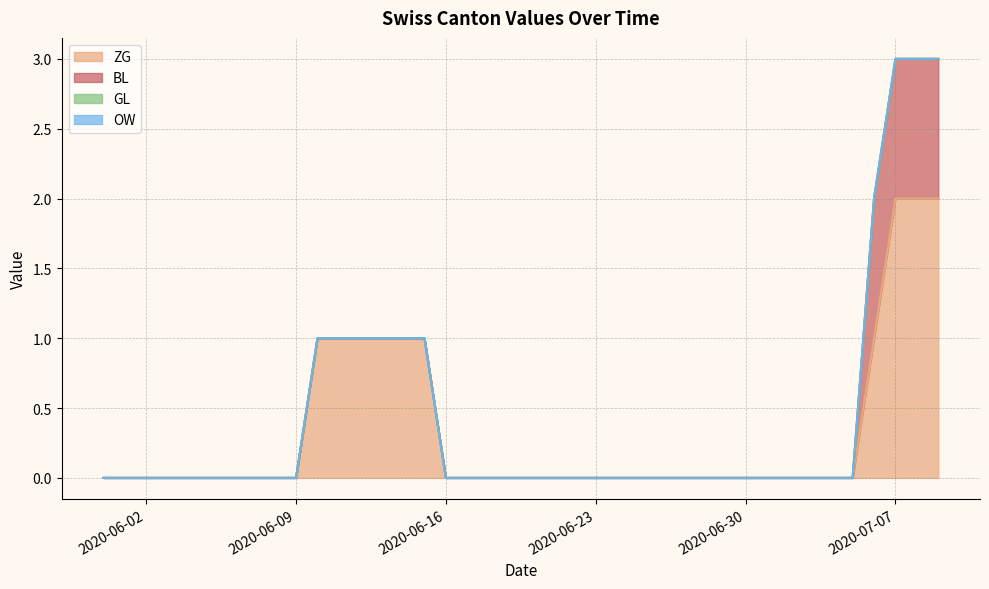

Reading right to left, list all the values displayed in this chart.

ZG: 2020-07-09=2	2020-07-08=2	2020-07-07=2	2020-07-06=1	2020-07-05=0	2020-07-04=0	2020-07-03=0	2020-07-02=0	2020-07-01=0	2020-06-30=0	2020-06-29=0	2020-06-28=0	2020-06-27=0	2020-06-26=0	2020-06-25=0	2020-06-24=0	2020-06-23=0	2020-06-22=0	2020-06-21=0	2020-06-20=0	2020-06-19=0	2020-06-18=0	2020-06-17=0	2020-06-16=0	2020-06-15=1	2020-06-14=1	2020-06-13=1	2020-06-12=1	2020-06-11=1	2020-06-10=1	2020-06-09=0	2020-06-08=0	2020-06-07=0	2020-06-06=0	2020-06-05=0	2020-06-04=0	2020-06-03=0	2020-06-02=0	2020-06-01=0	2020-05-31=0
BL: 2020-07-09=1	2020-07-08=1	2020-07-07=1	2020-07-06=1	2020-07-05=0	2020-07-04=0	2020-07-03=0	2020-07-02=0	2020-07-01=0	2020-06-30=0	2020-06-29=0	2020-06-28=0	2020-06-27=0	2020-06-26=0	2020-06-25=0	2020-06-24=0	2020-06-23=0	2020-06-22=0	2020-06-21=0	2020-06-20=0	2020-06-19=0	2020-06-18=0	2020-06-17=0	2020-06-16=0	2020-06-15=0	2020-06-14=0	2020-06-13=0	2020-06-12=0	2020-06-11=0	2020-06-10=0	2020-06-09=0	2020-06-08=0	2020-06-07=0	2020-06-06=0	2020-06-05=0	2020-06-04=0	2020-06-03=0	2020-06-02=0	2020-06-01=0	2020-05-31=0
GL: 2020-07-09=0	2020-07-08=0	2020-07-07=0	2020-07-06=0	2020-07-05=0	2020-07-04=0	2020-07-03=0	2020-07-02=0	2020-07-01=0	2020-06-30=0	2020-06-29=0	2020-06-28=0	2020-06-27=0	2020-06-26=0	2020-06-25=0	2020-06-24=0	2020-06-23=0	2020-06-22=0	2020-06-21=0	2020-06-20=0	2020-06-19=0	2020-06-18=0	2020-06-17=0	2020-06-16=0	2020-06-15=0	2020-06-14=0	2020-06-13=0	2020-06-12=0	2020-06-11=0	2020-06-10=0	2020-06-09=0	2020-06-08=0	2020-06-07=0	2020-06-06=0	2020-06-05=0	2020-06-04=0	2020-06-03=0	2020-06-02=0	2020-06-01=0	2020-05-31=0
OW: 2020-07-09=0	2020-07-08=0	2020-07-07=0	2020-07-06=0	2020-07-05=0	2020-07-04=0	2020-07-03=0	2020-07-02=0	2020-07-01=0	2020-06-30=0	2020-06-29=0	2020-06-28=0	2020-06-27=0	2020-06-26=0	2020-06-25=0	2020-06-24=0	2020-06-23=0	2020-06-22=0	2020-06-21=0	2020-06-20=0	2020-06-19=0	2020-06-18=0	2020-06-17=0	2020-06-16=0	2020-06-15=0	2020-06-14=0	2020-06-13=0	2020-06-12=0	2020-06-11=0	2020-06-10=0	2020-06-09=0	2020-06-08=0	2020-06-07=0	2020-06-06=0	2020-06-05=0	2020-06-04=0	2020-06-03=0	2020-06-02=0	2020-06-01=0	2020-05-31=0